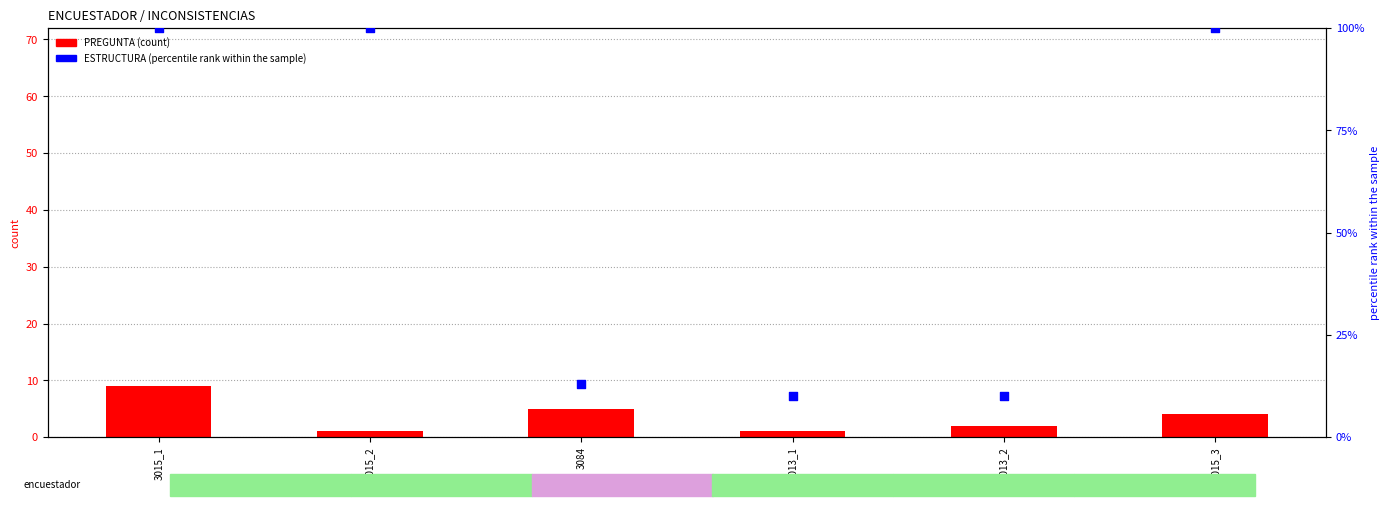

Which series has the widest spread of Y values?

ESTRUCTURA (percentile rank)